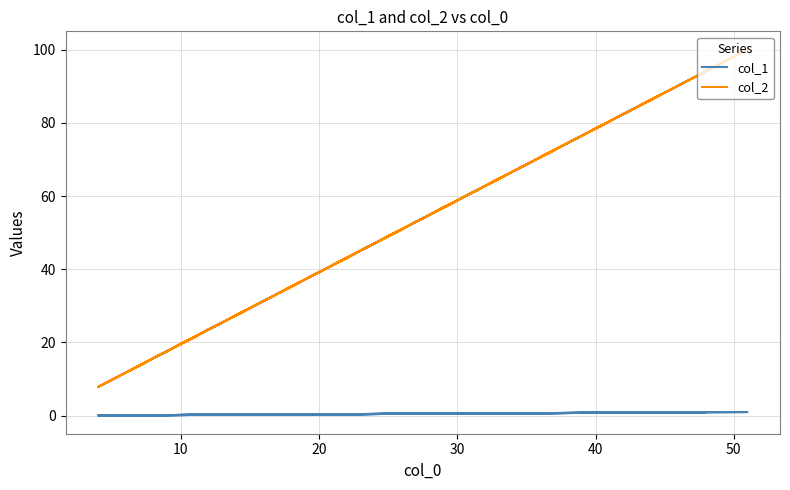

True or false: col_2 and col_1 intersect in this chart.

False